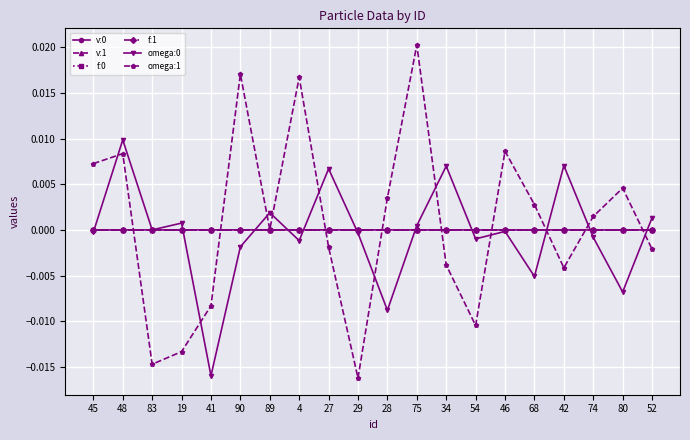

Count the number of data series in this chart.

6